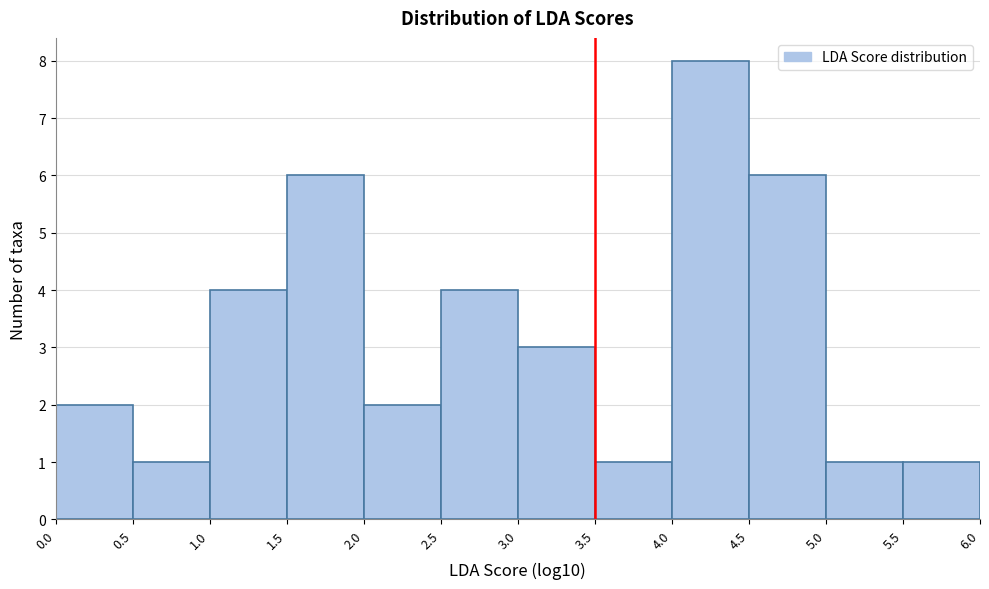

What is the height of the bar covering 5.0 to 5.5 on the x-axis? The values are not printed on the chart, so give them approximately, as read against the axis.

1